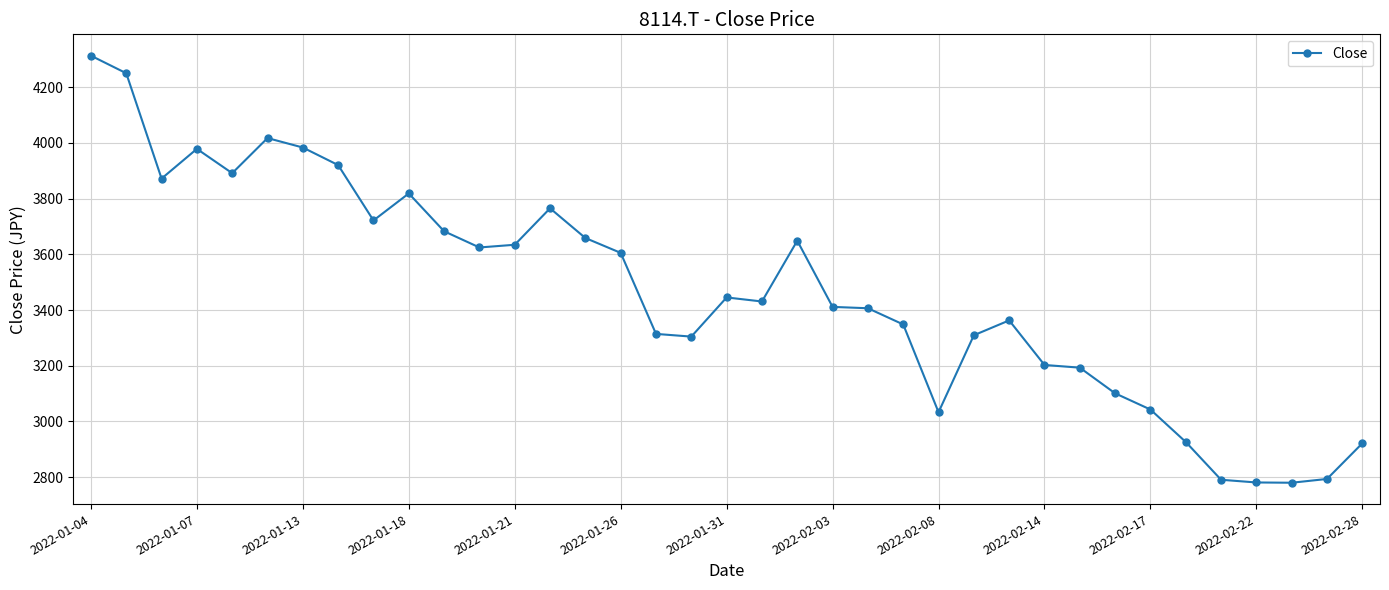

What is the difference between the second highest and minimum values?

1469.1